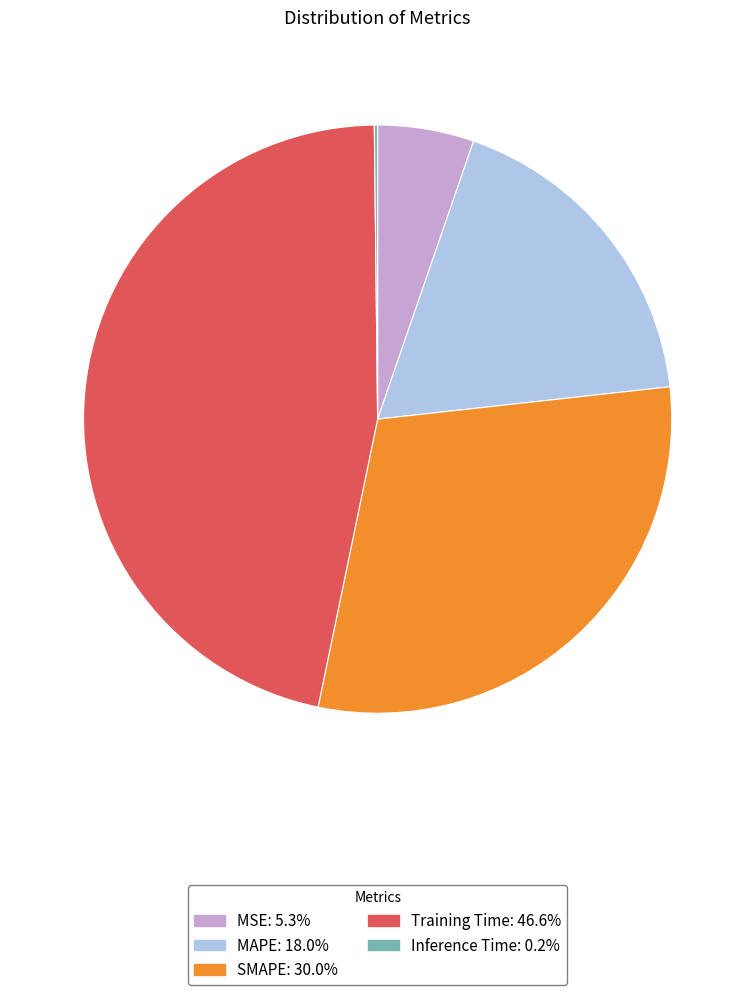

Between Training Time and SMAPE, which is larger?

Training Time